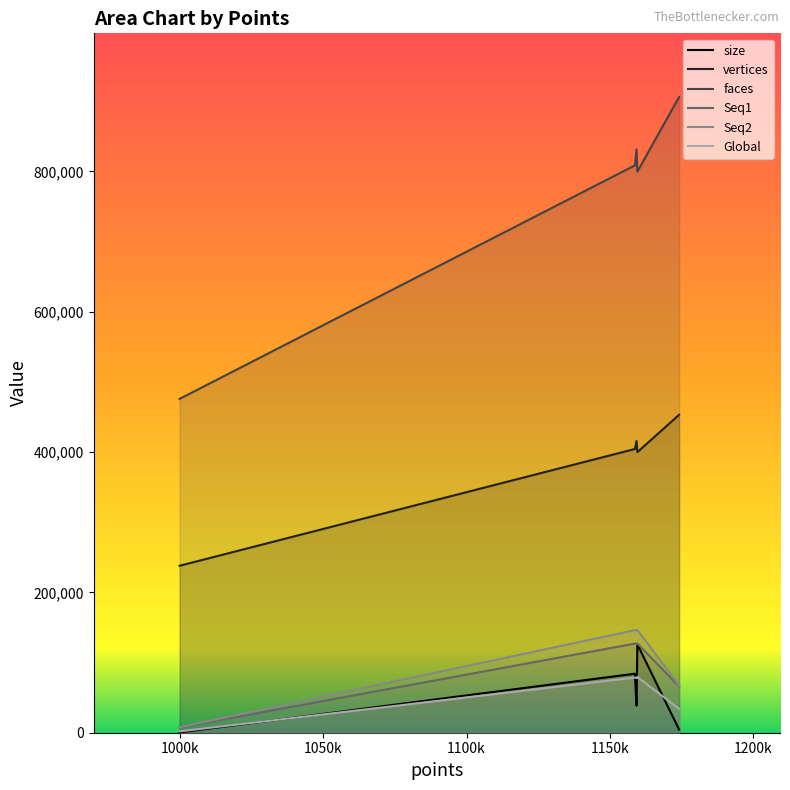

Which series has the largest total across all categories?

faces